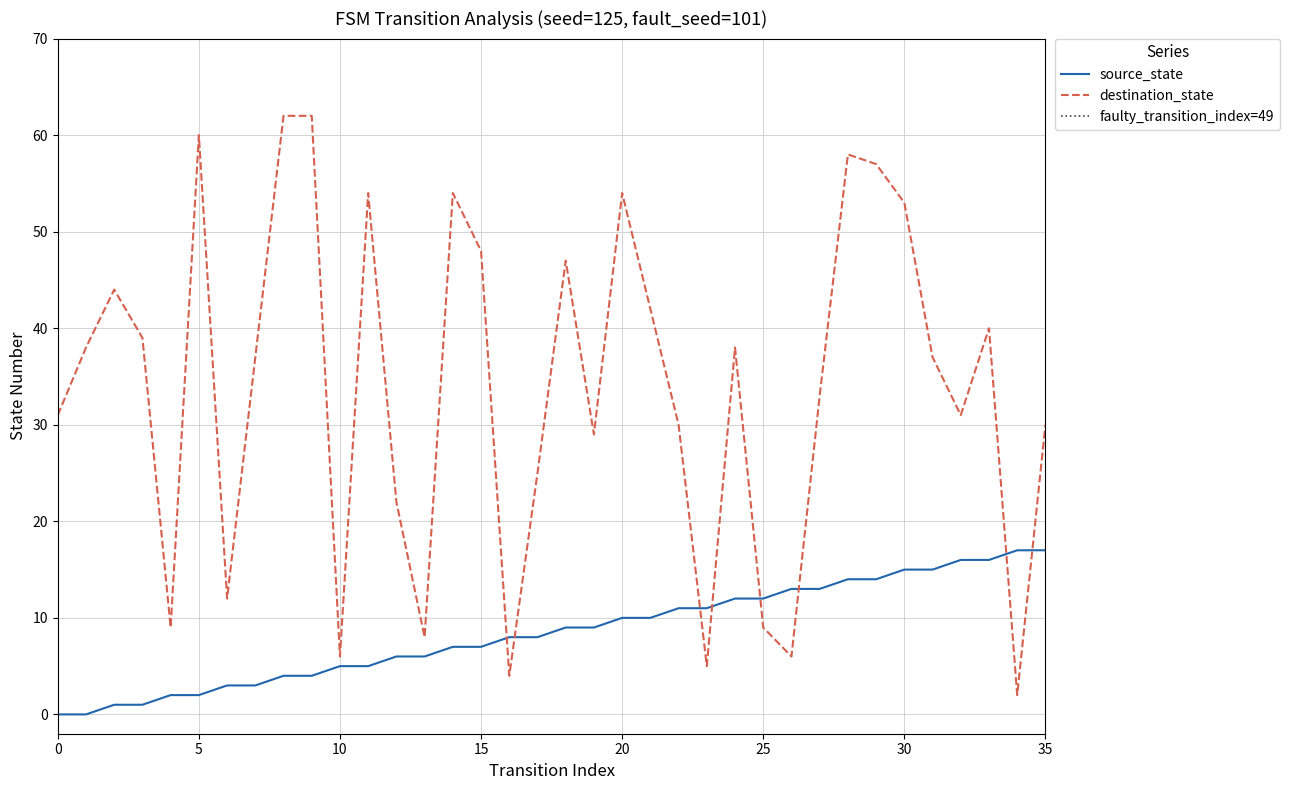

What is the sum of the destination_state values at 32 and 4?

40